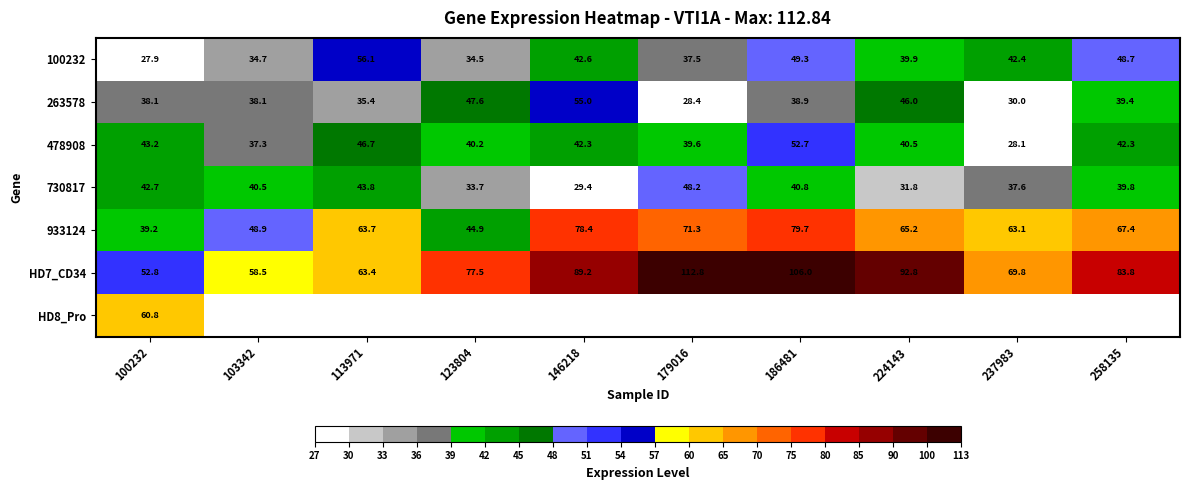

Is it true that 100232 equals 48.7 at 258135?

True